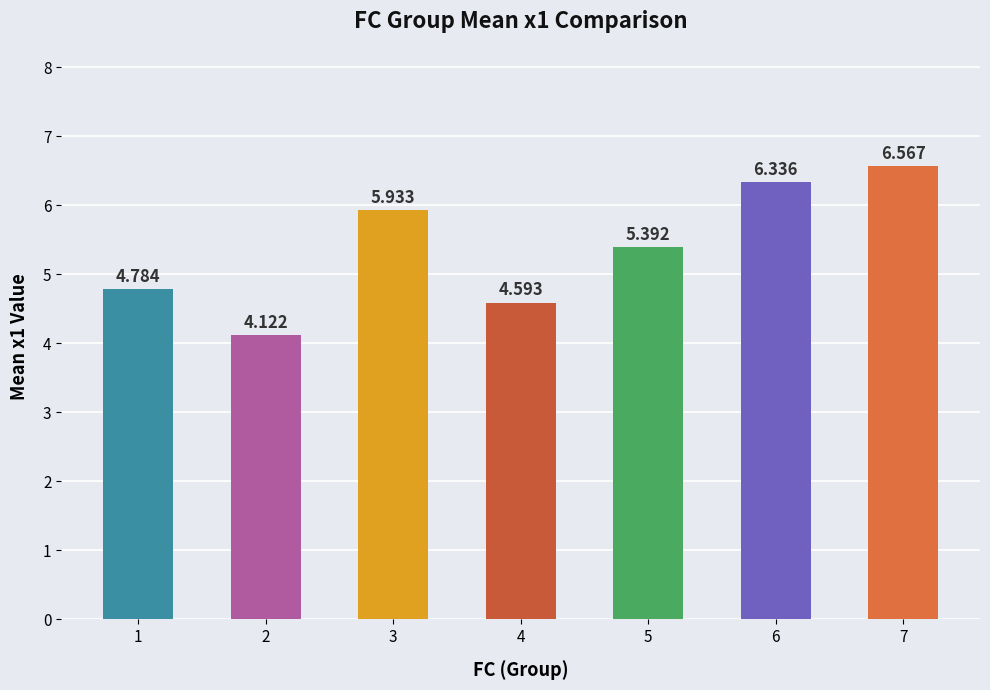

The value at 4 is 4.6. True or false?

True